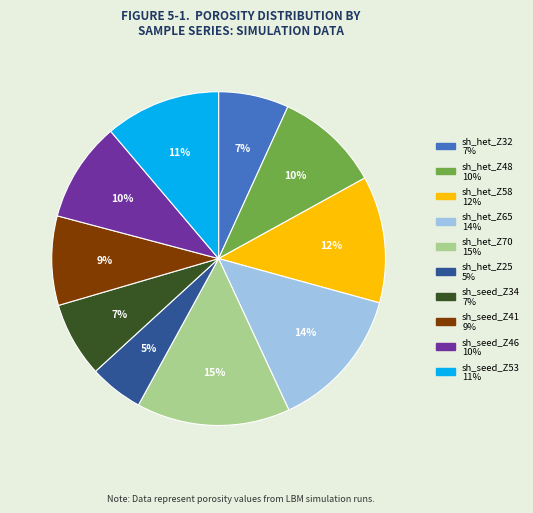

Do sh_seed_Z53 and sh_het_Z32 together represent more than half of the pie?

No